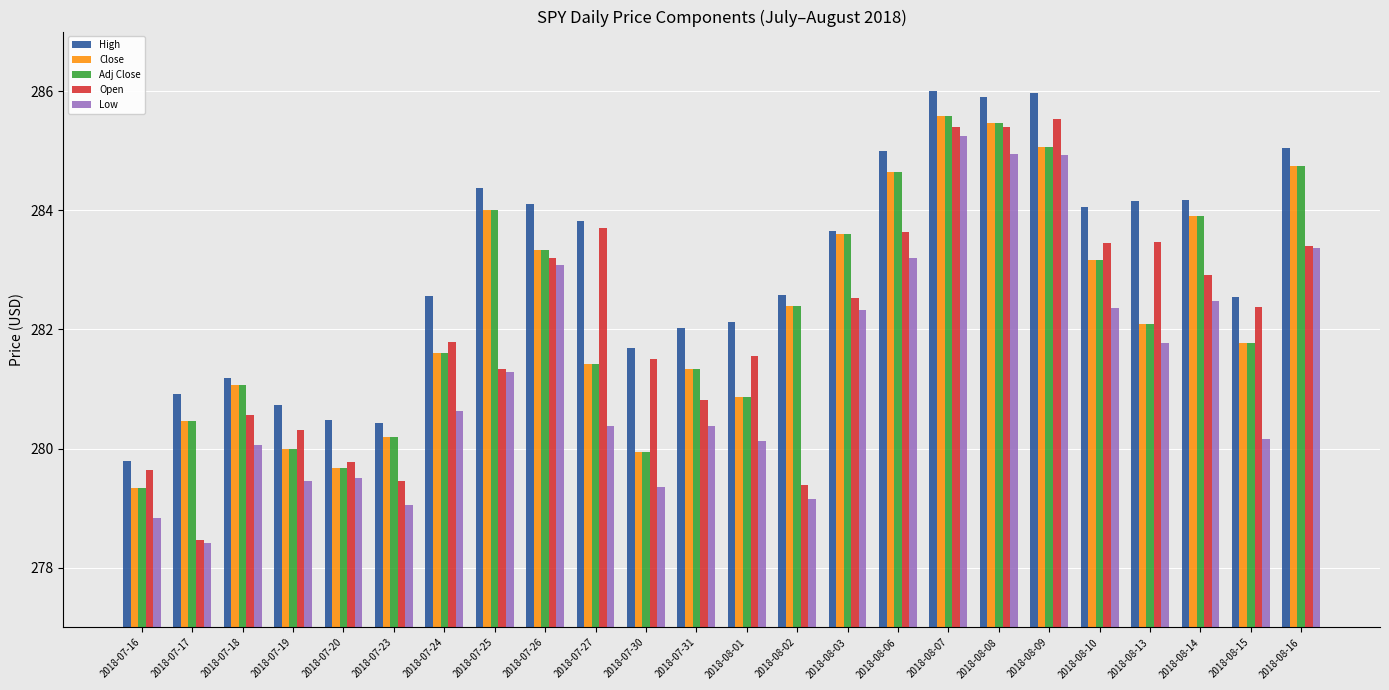

What is the total value across all series at 2018-08-01?

1405.5